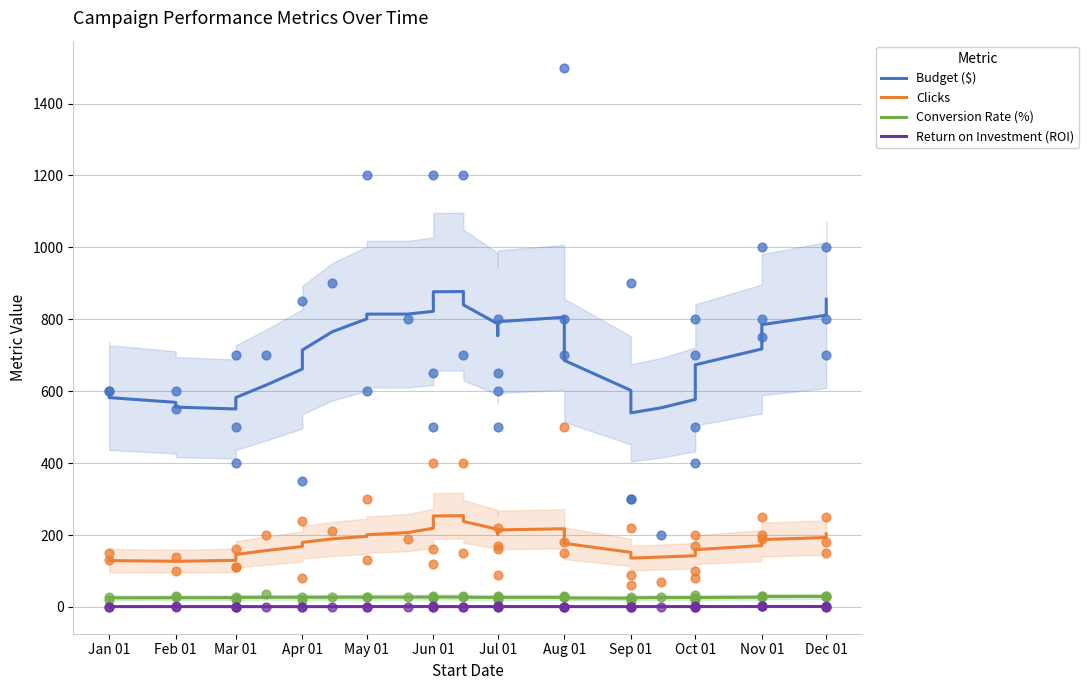

What are all the series names shown in the legend?

Budget ($), Clicks, Conversion Rate (%), Return on Investment (ROI)